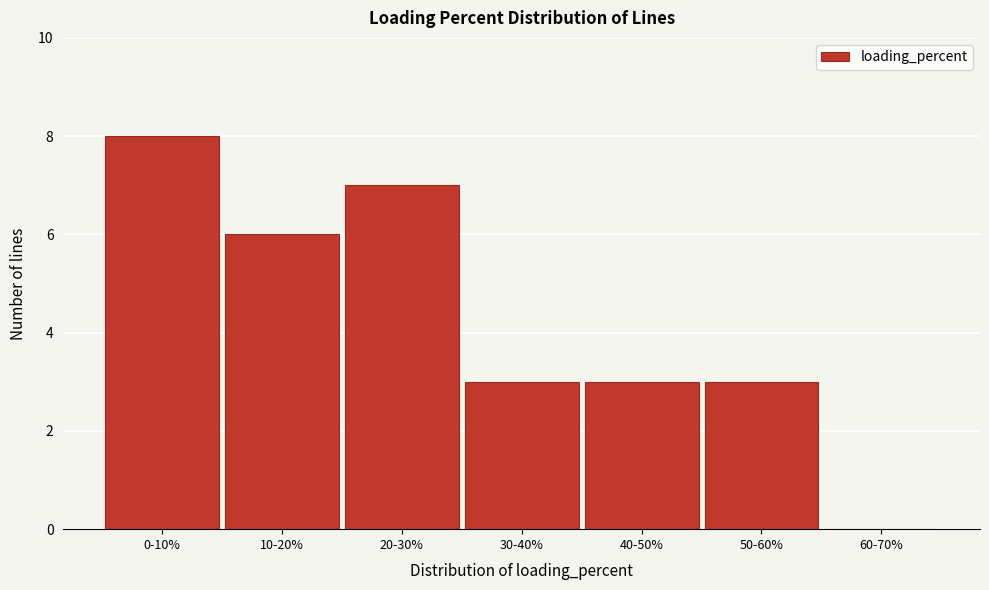

Reading right to left, extract all data points from this chart.

60-70%=0	50-60%=3	40-50%=3	30-40%=3	20-30%=7	10-20%=6	0-10%=8